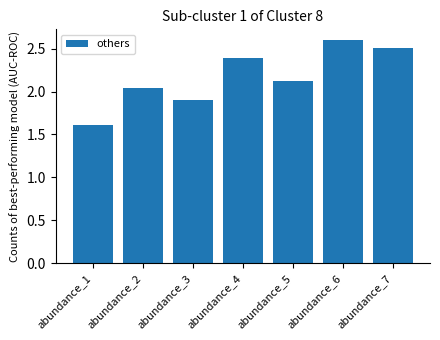

What is the average value?

2.2